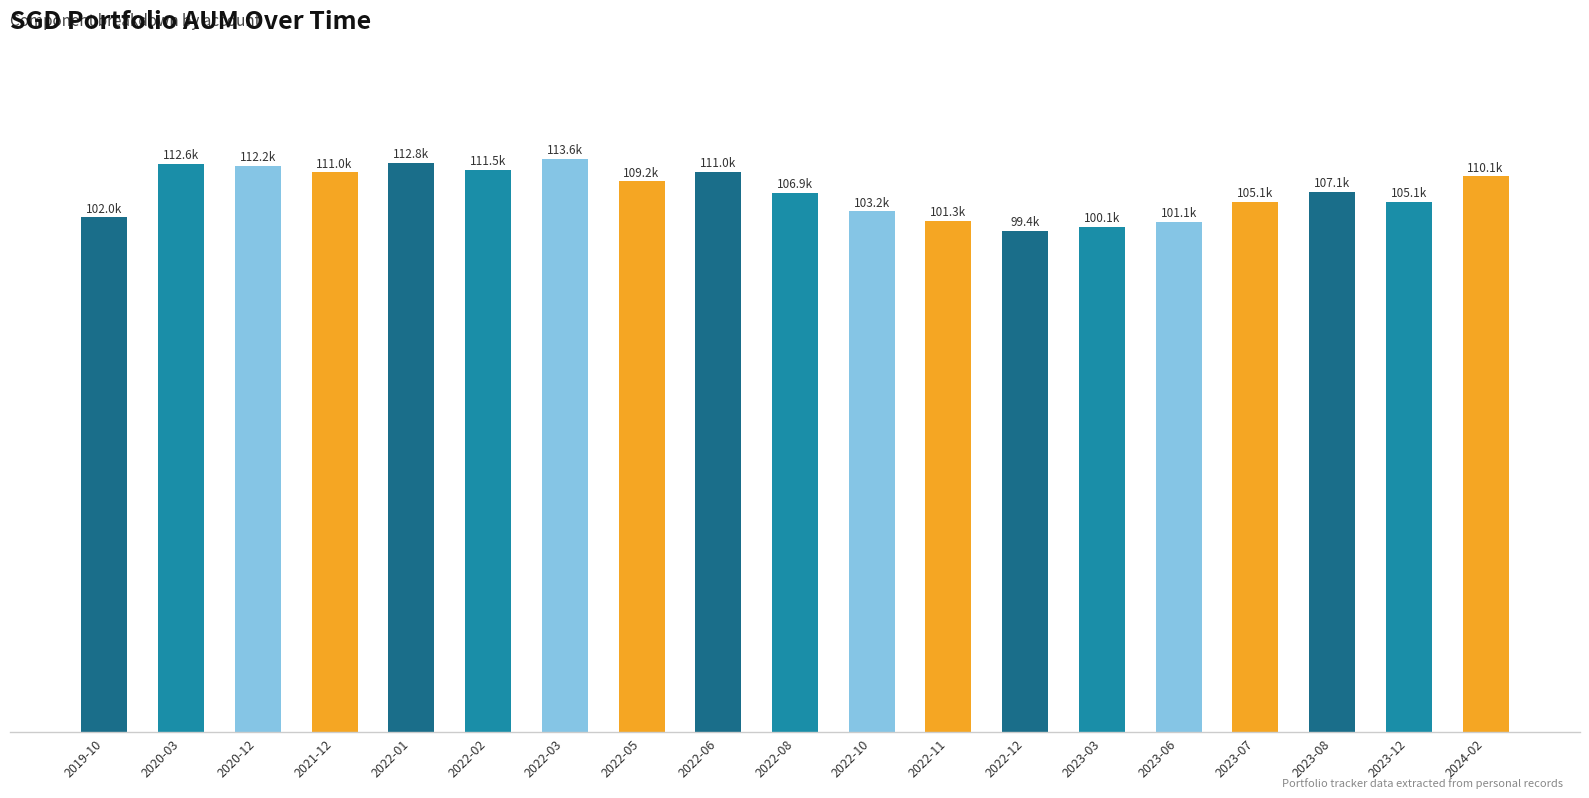

Does the chart contain any negative values?

No